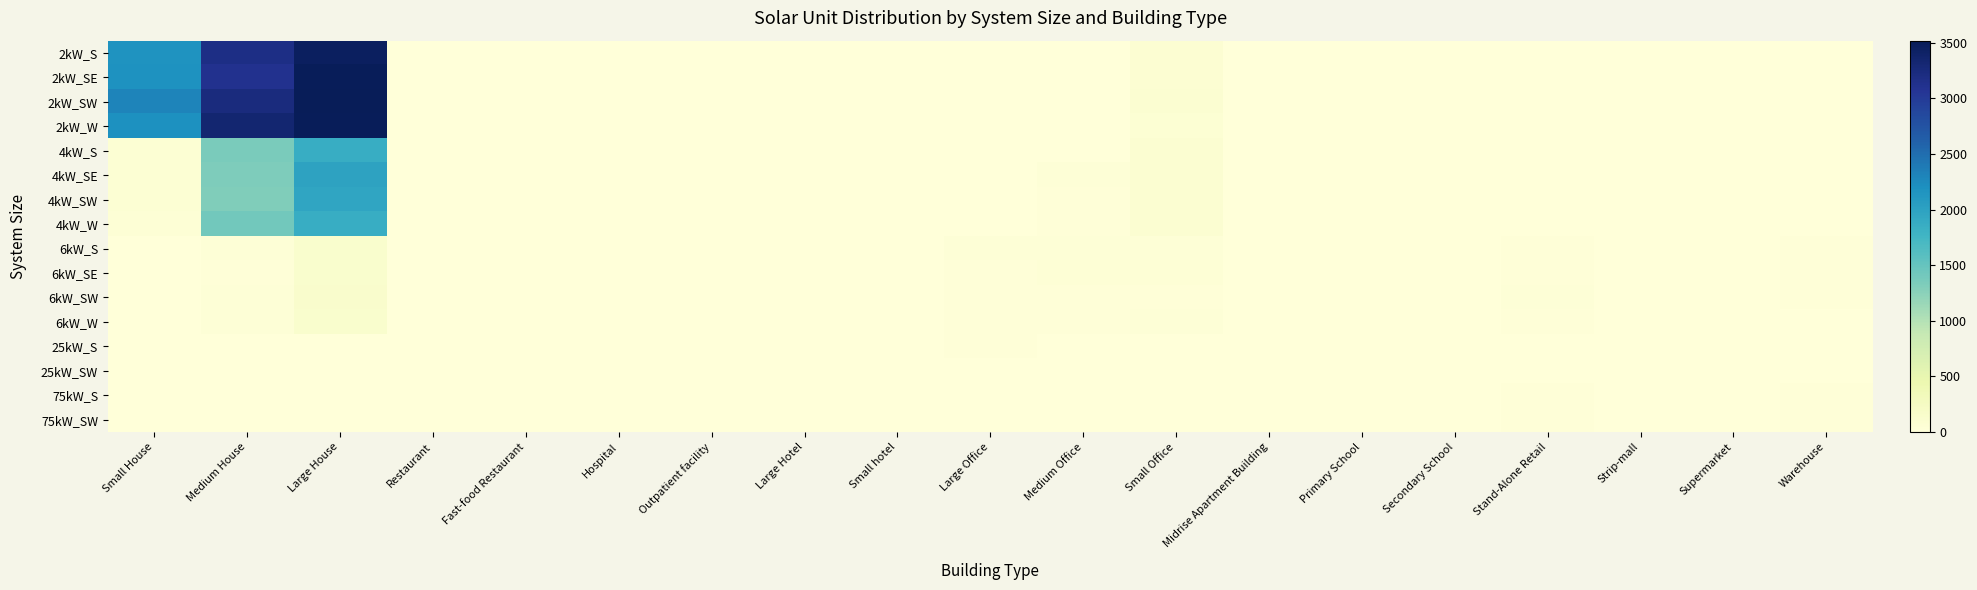

List the series in order of their peak value, highest first.

2kW_SW, 2kW_W, 2kW_SE, 2kW_S, 4kW_SE, 4kW_SW, 4kW_W, 4kW_S, 6kW_SW, 6kW_SE, 6kW_S, 6kW_W, 75kW_S, 75kW_SW, 25kW_S, 25kW_SW